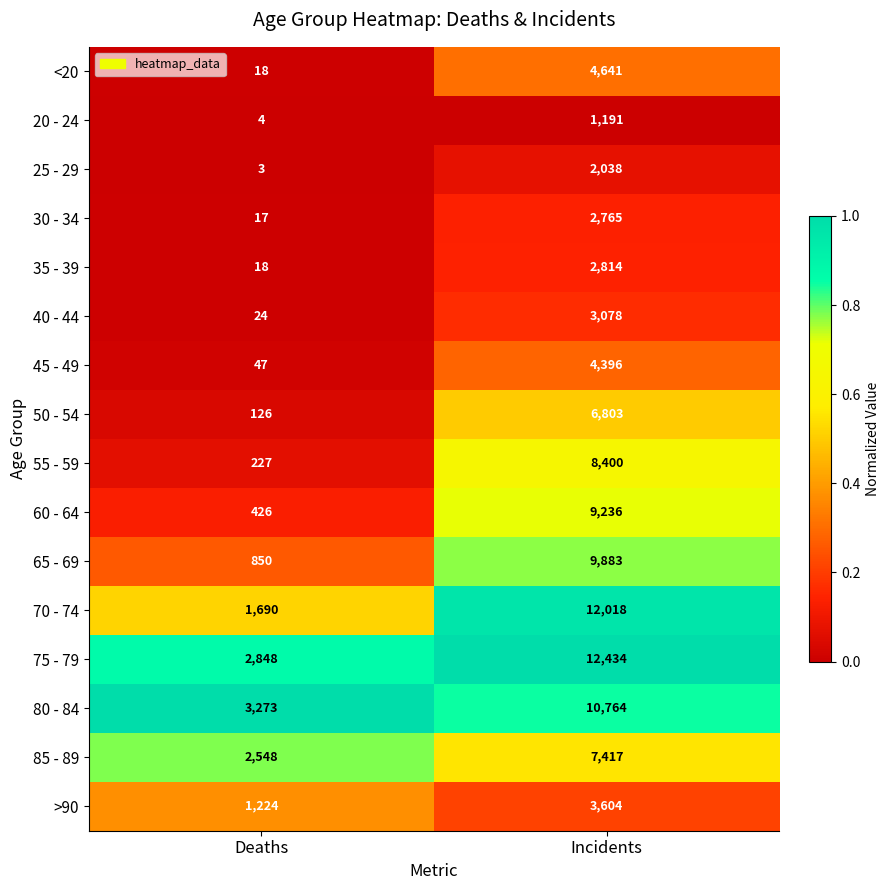

How many data points does each series have?

2